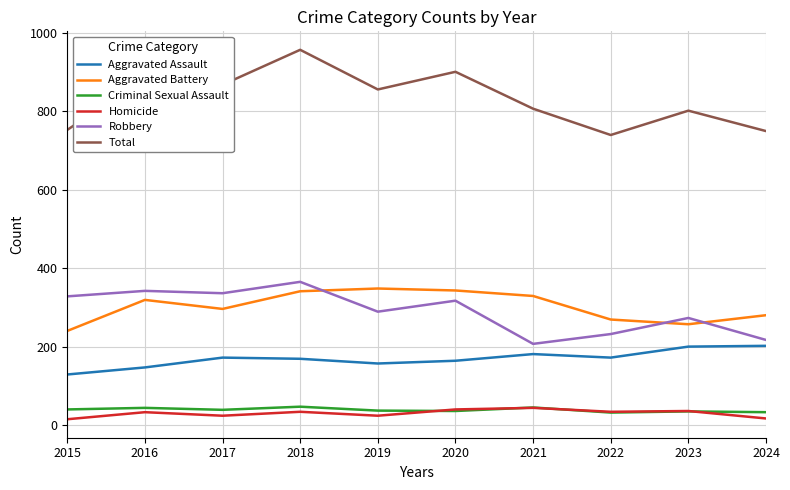

True or false: Aggravated Battery and Criminal Sexual Assault cross at least once.

False